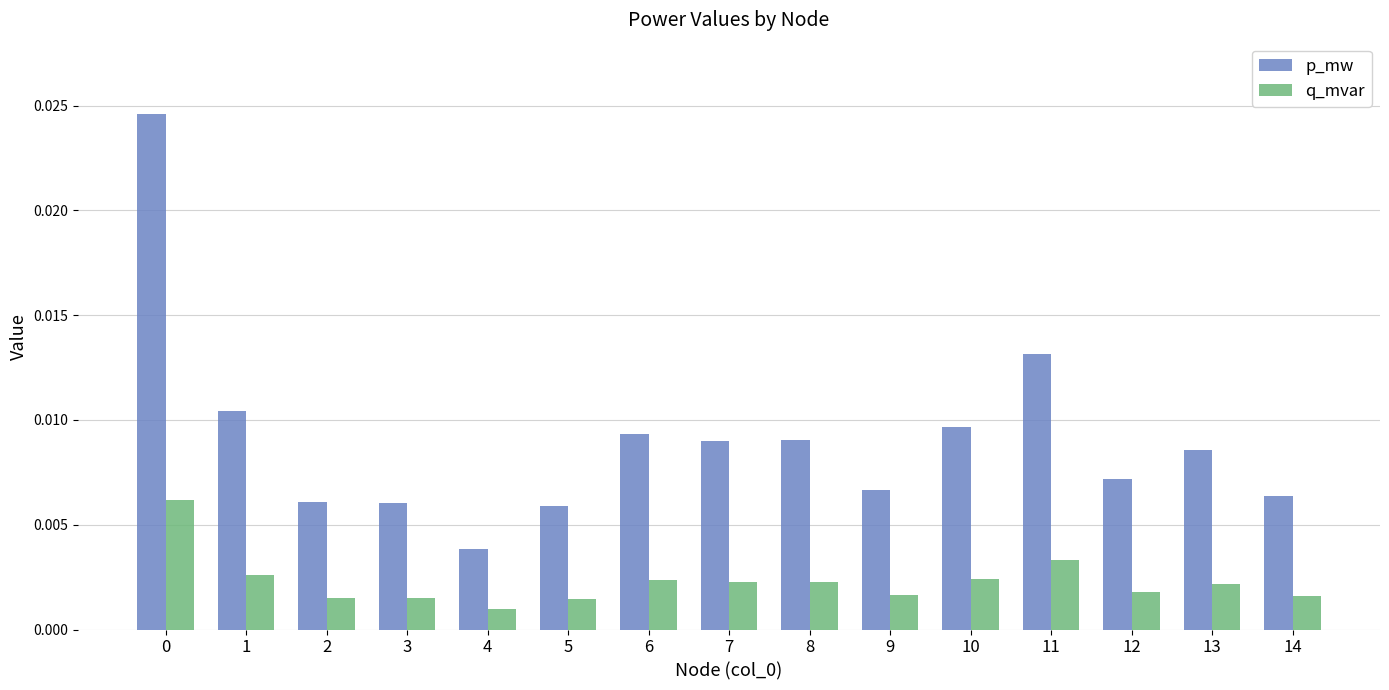

What are all the series names shown in the legend?

p_mw, q_mvar